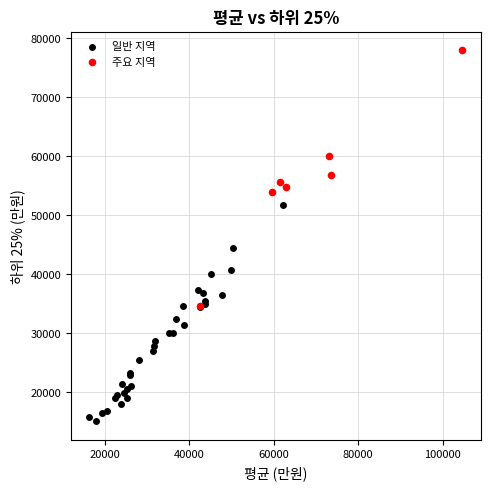

Which series has the widest spread of Y values?

주요 지역